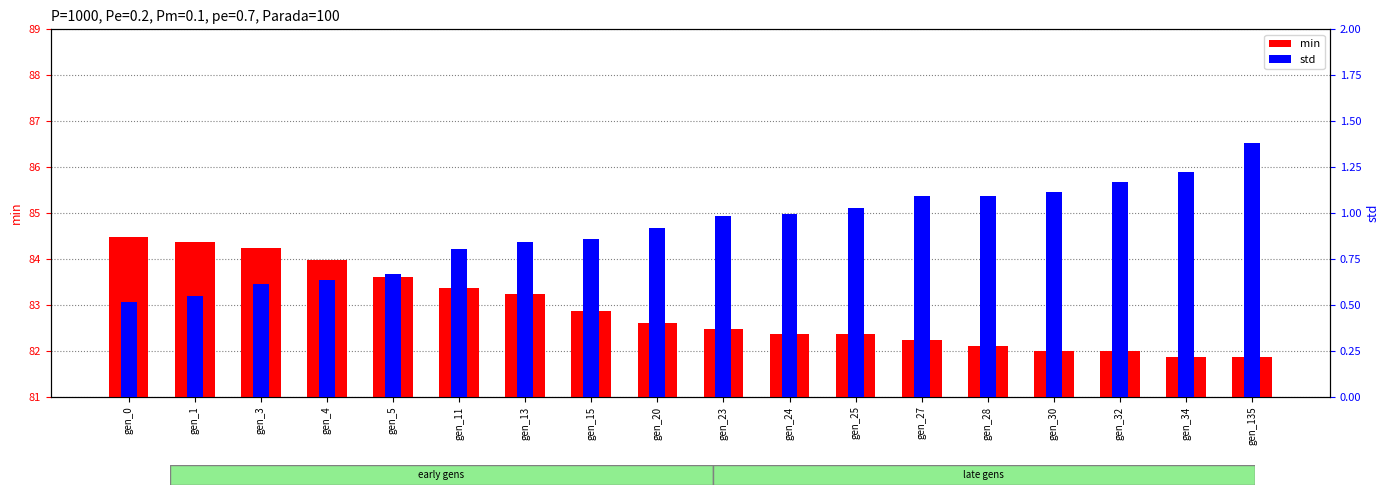

What is the highest value of the std series?

1.4